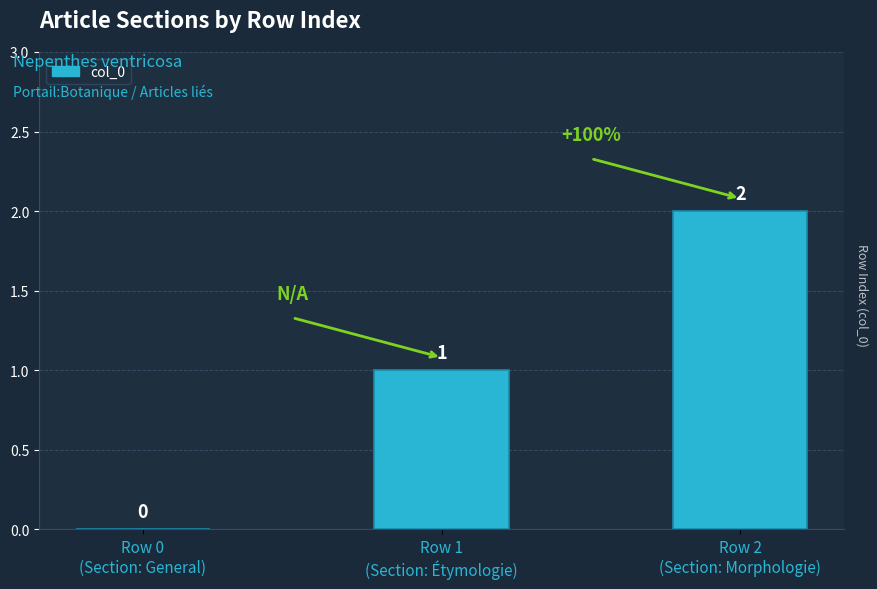

Count the values in the range 0 to 2.

3